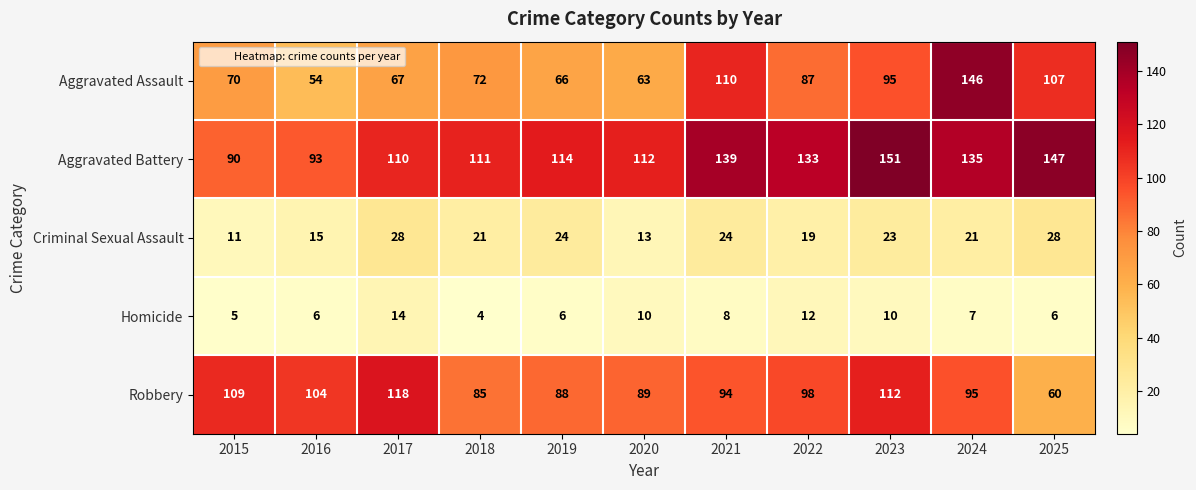

At how many categories does at least one series exceed 143?

3